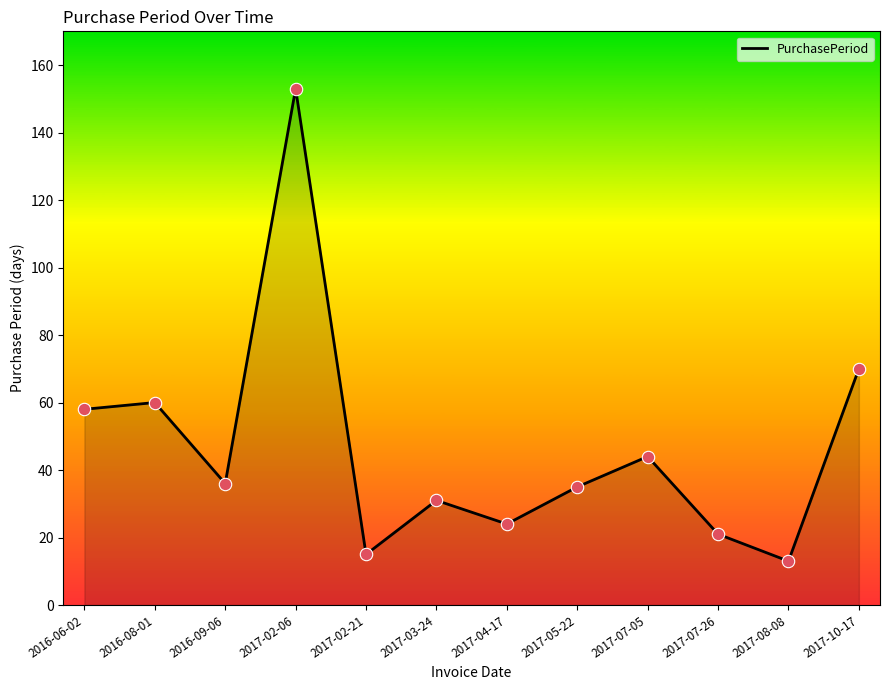

Between 2016-06-02 and 2016-09-06, which is larger?

2016-06-02